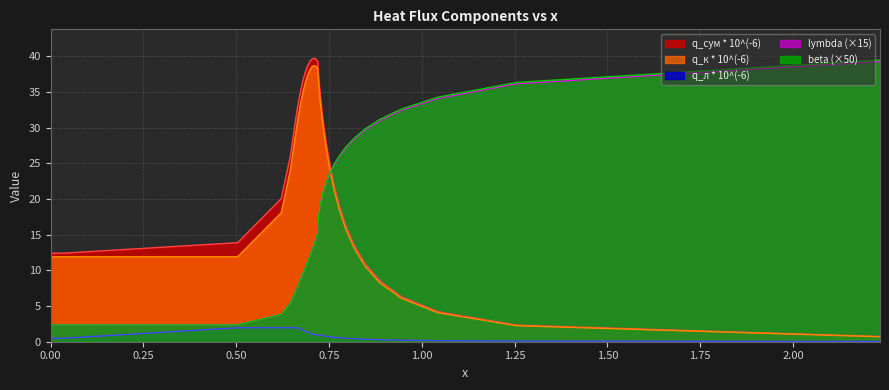

What are all the series names shown in the legend?

q_сум * 10^(-6), q_к * 10^(-6), q_л * 10^(-6), lymbda (×15), beta (×50)